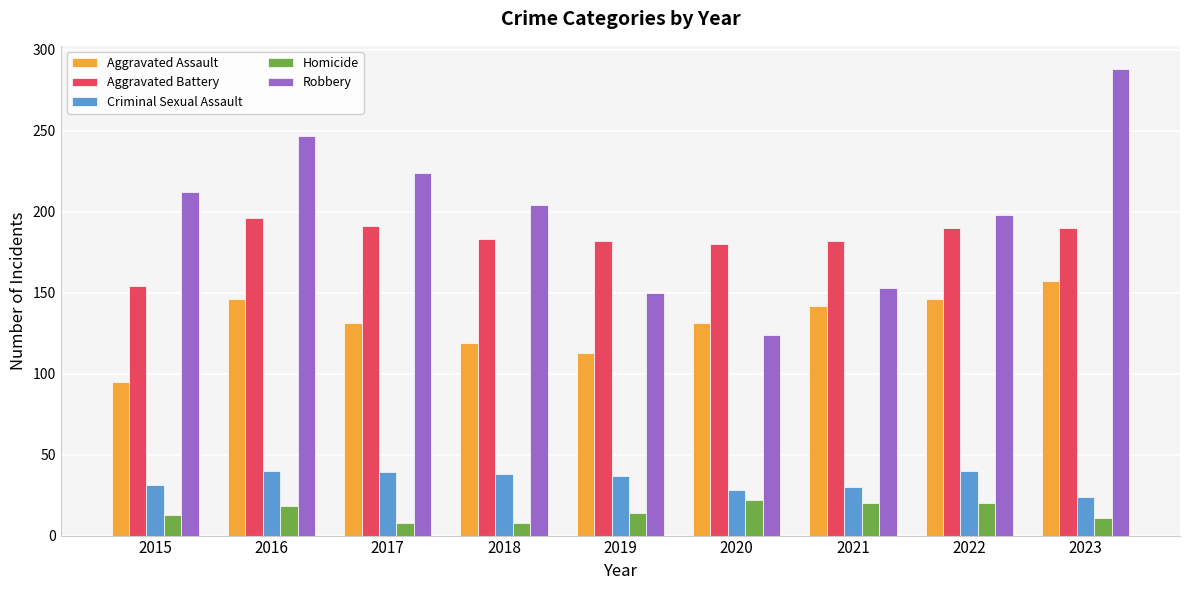

What is the difference between the Homicide values at 2019 and 2018?

6